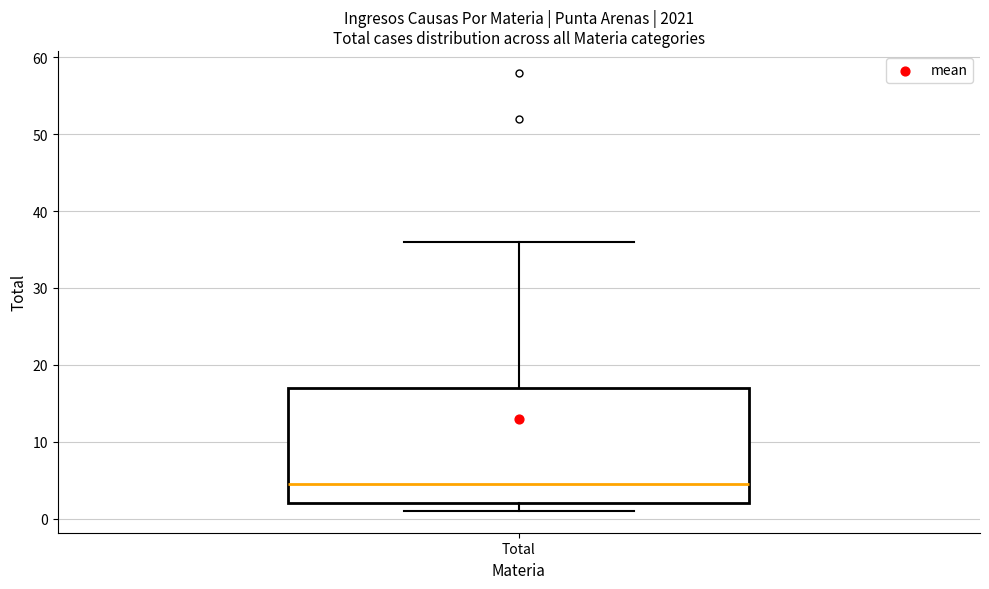

Read this box plot against the y-axis: the position of the median line, the range covered by the box, and the ends of both whiskers. The values are not printed on the chart, so give them approximately, as read against the axis.

median 5, box 2 to 17, whiskers 1 to 36